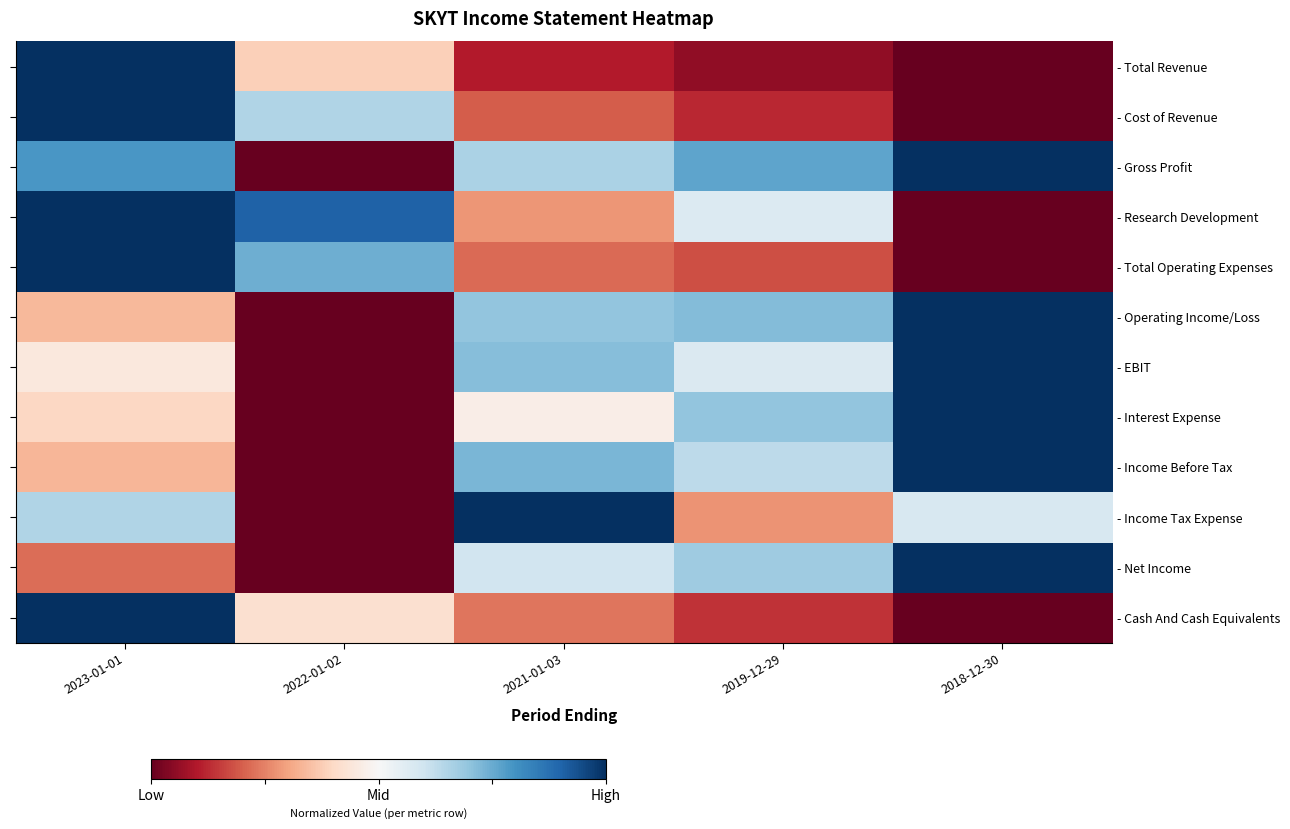

Which label corresponds to the smallest value in the chart?

2018-12-30